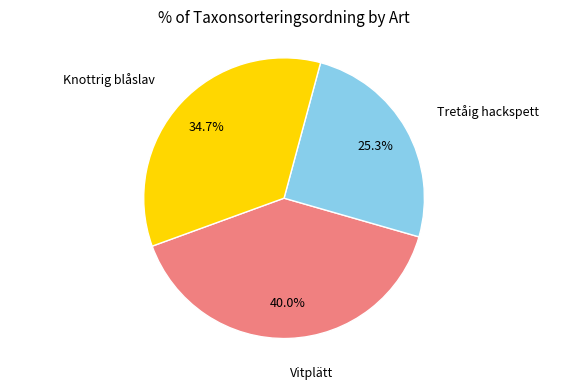

Does any single category account for the majority?

No